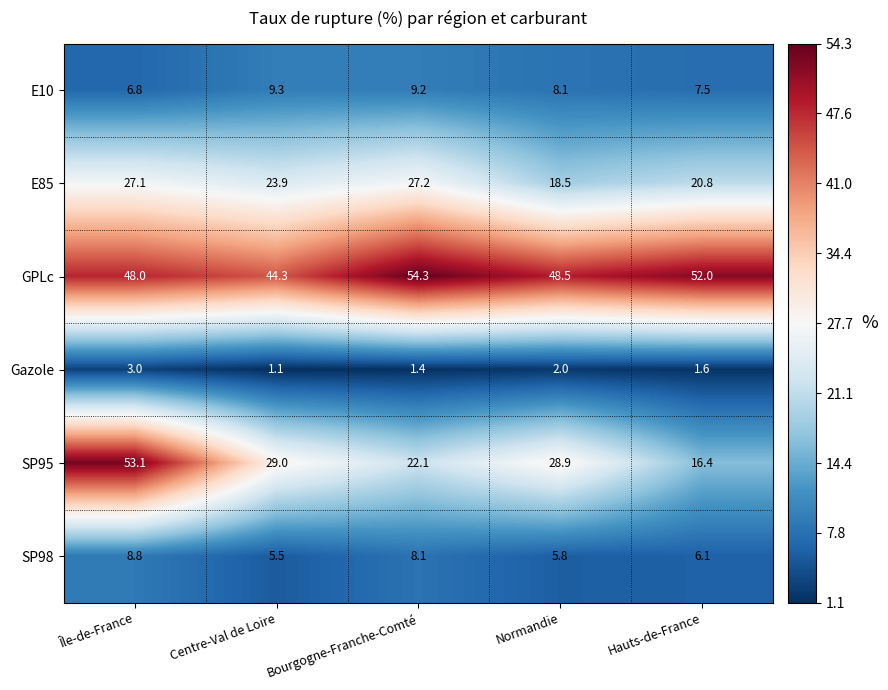

At how many categories does at least one series exceed 25?

5